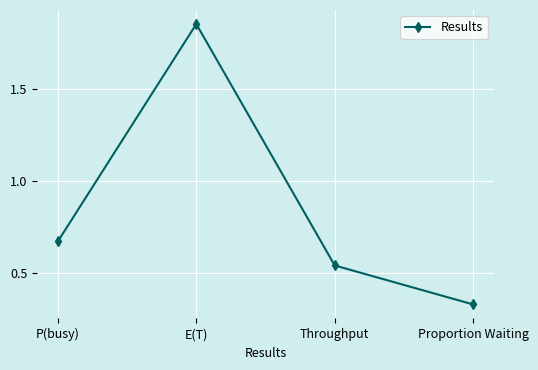

What is the average value?

0.8